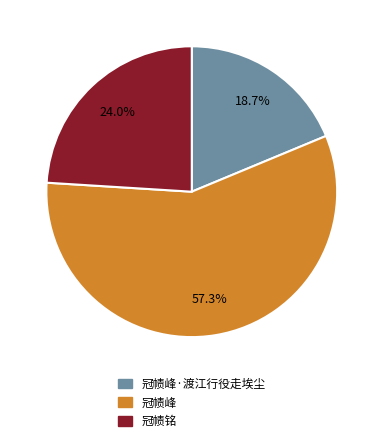

How many segments does this pie chart have?

3